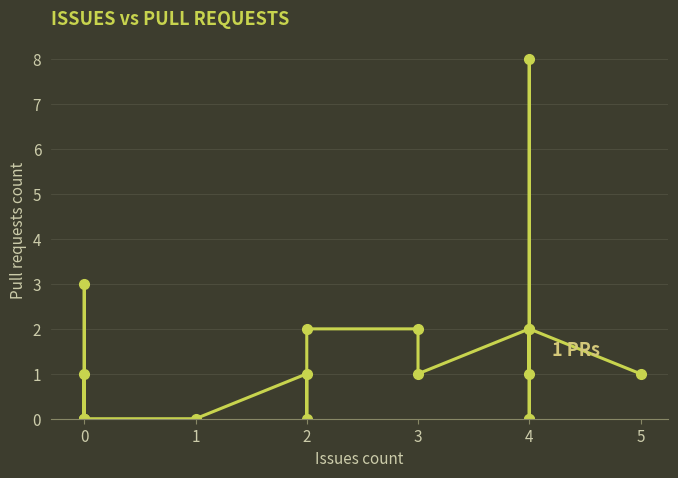

What is the average value?

1